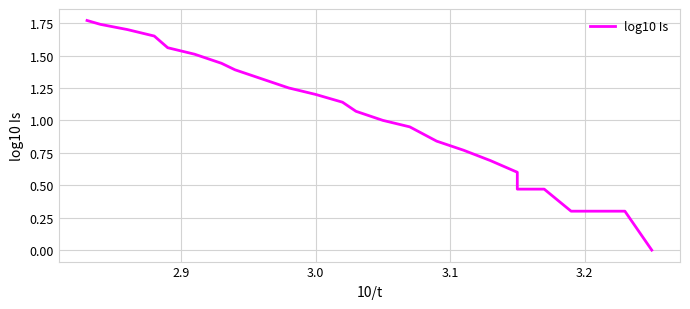

Does the chart have visible grid lines?

Yes